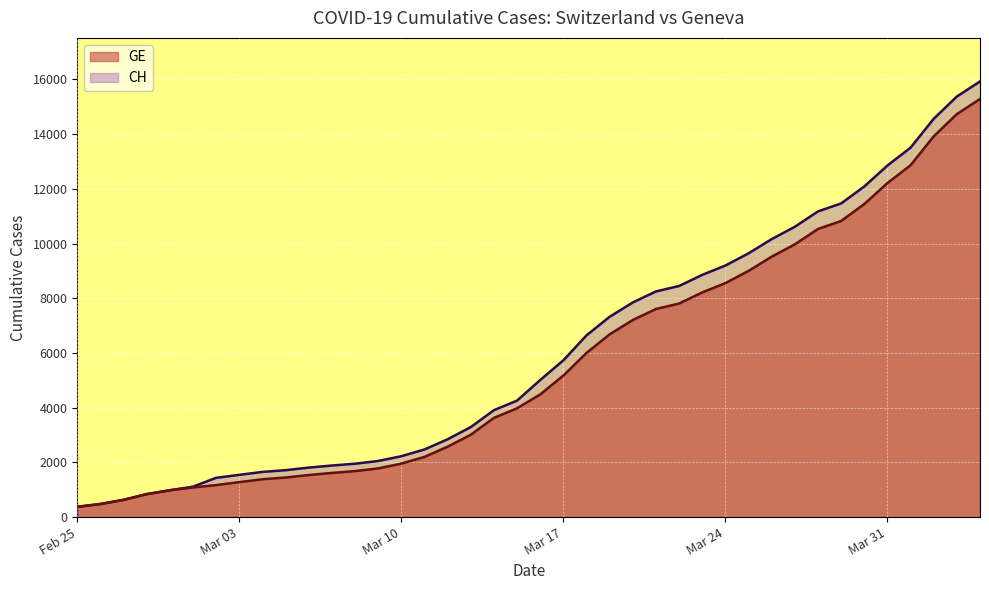

What is the difference between the second highest and second lowest values in the CH series?

14896